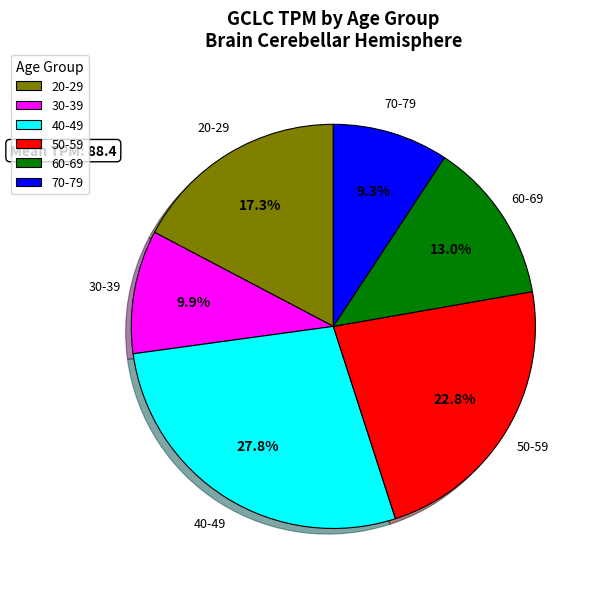

What is the largest slice in the pie chart?

40-49